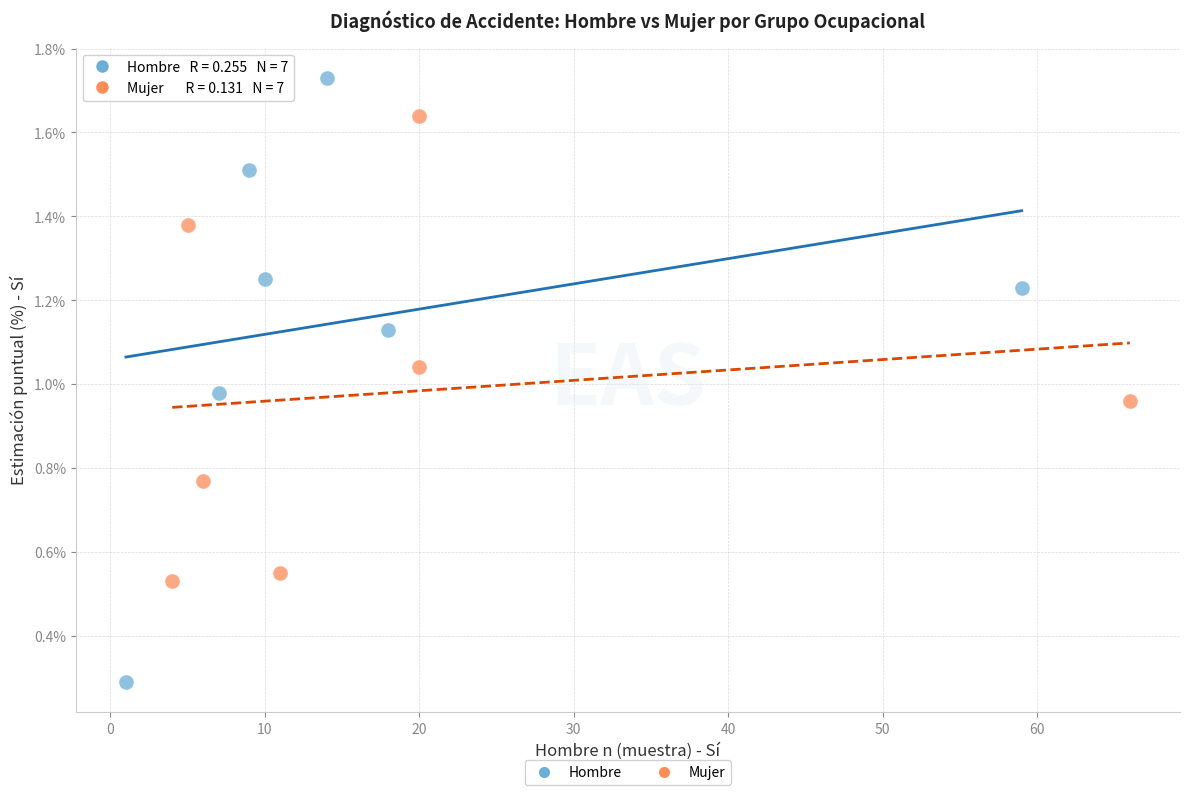

Which series reaches the maximum Y coordinate?

Hombre